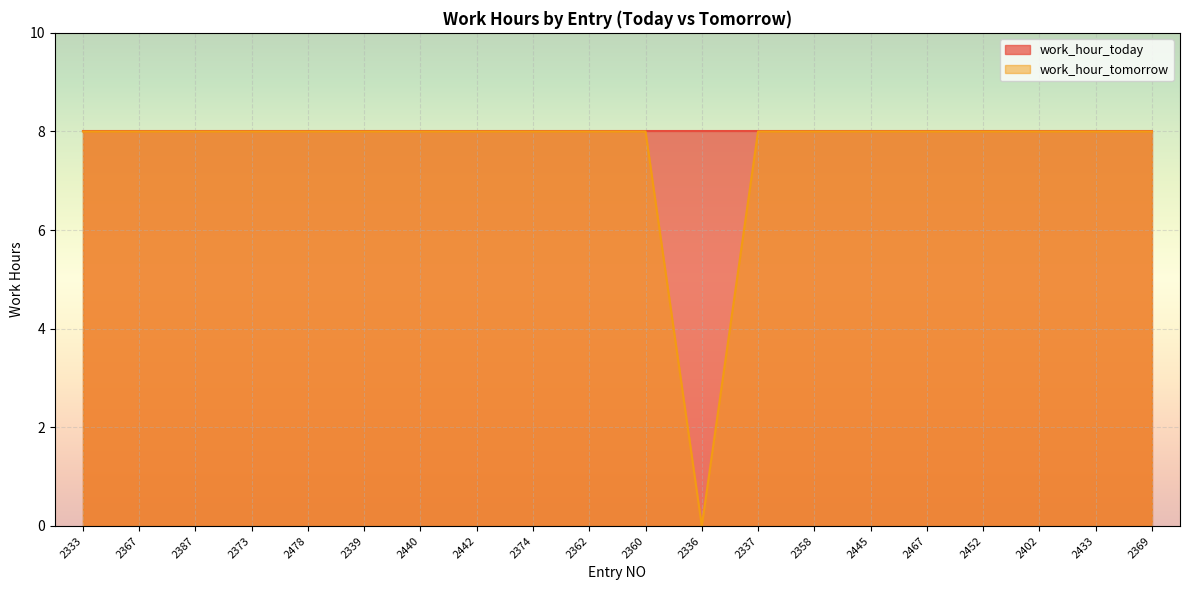

How many points are lower than both their immediate neighbors (excluding endpoints)?

1